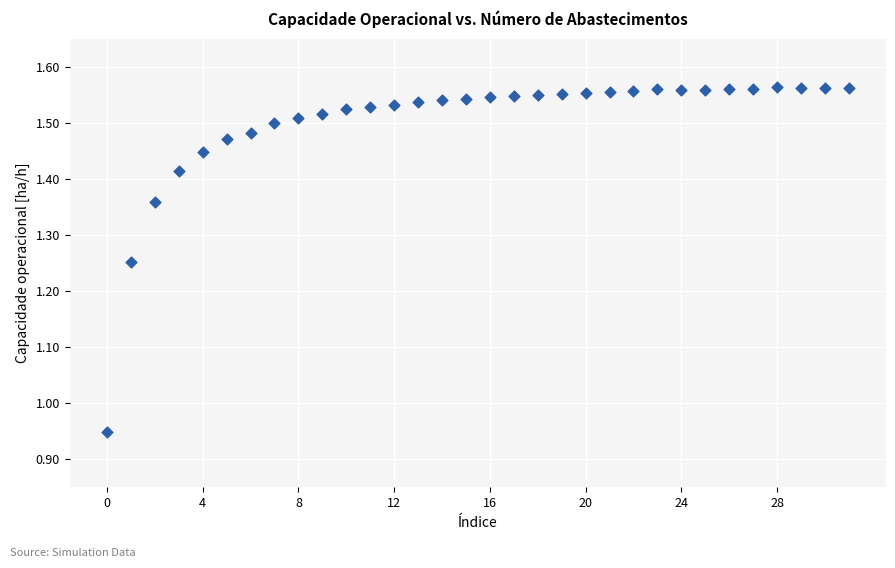

What is the range of Y values (max minus min)?

0.6